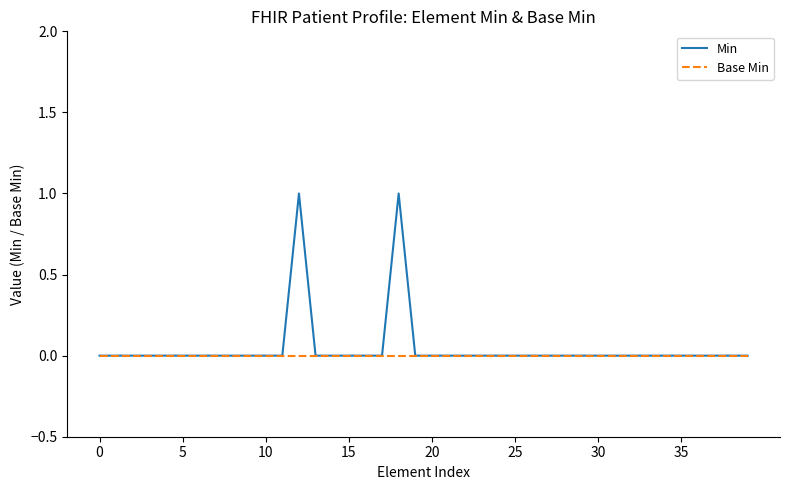

List the series in order of their peak value, lowest first.

Base Min, Min